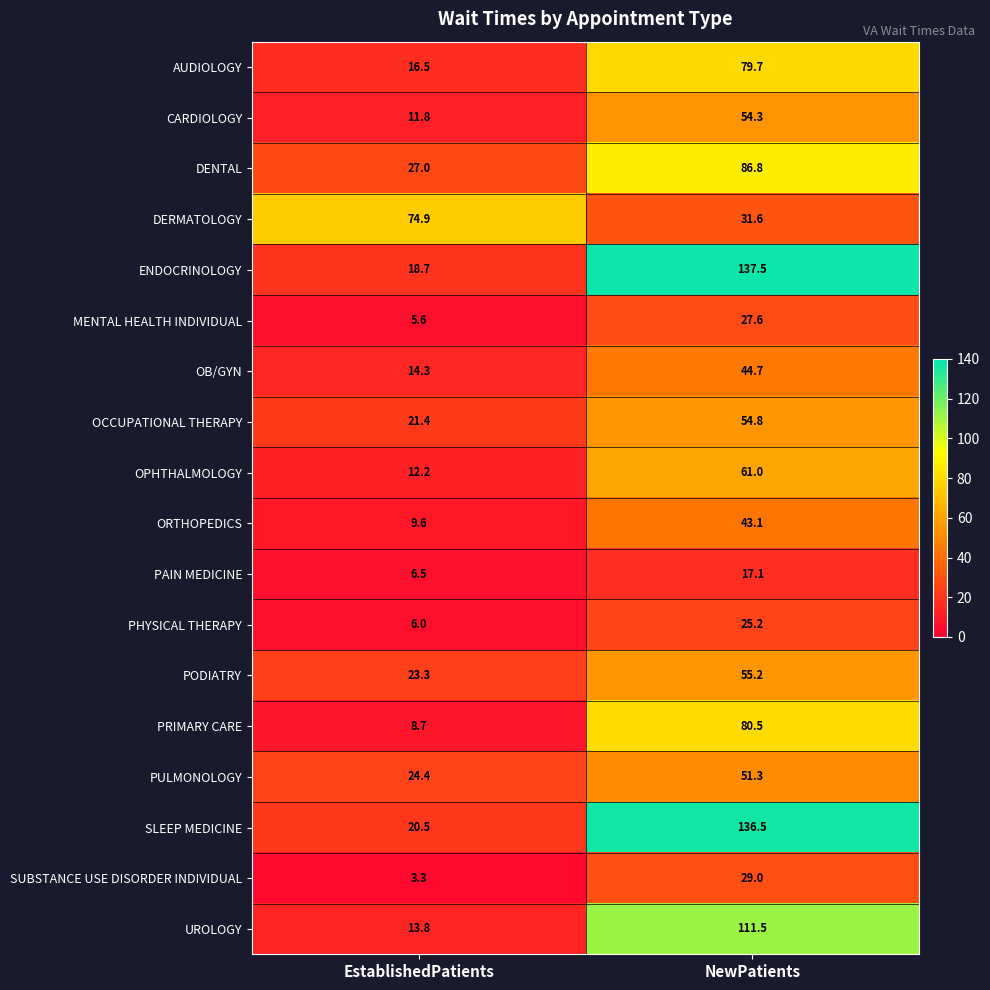

Which series has the widest spread of values?

ENDOCRINOLOGY